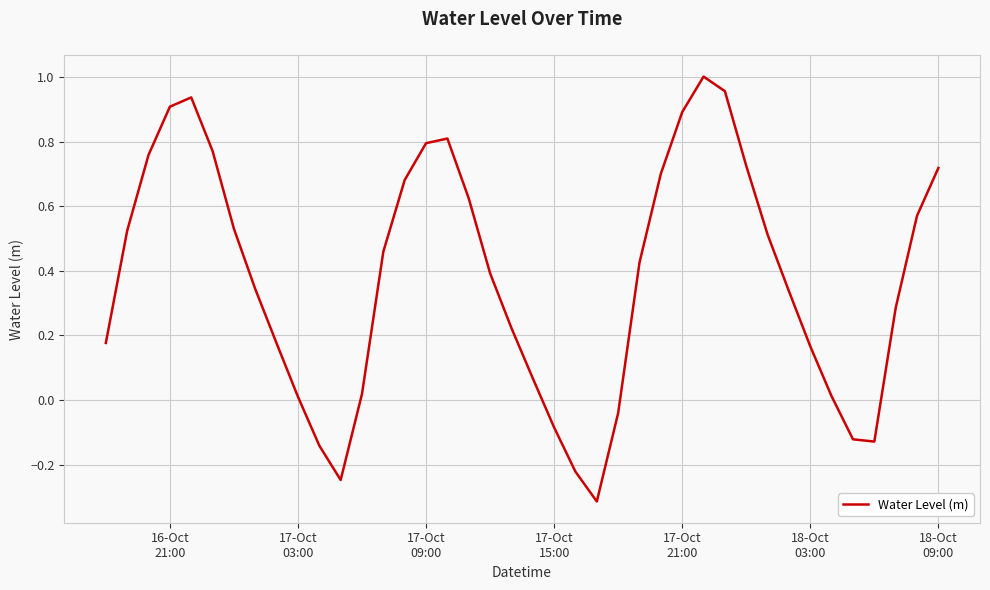

What is the difference between the maximum and minimum values?

1.3